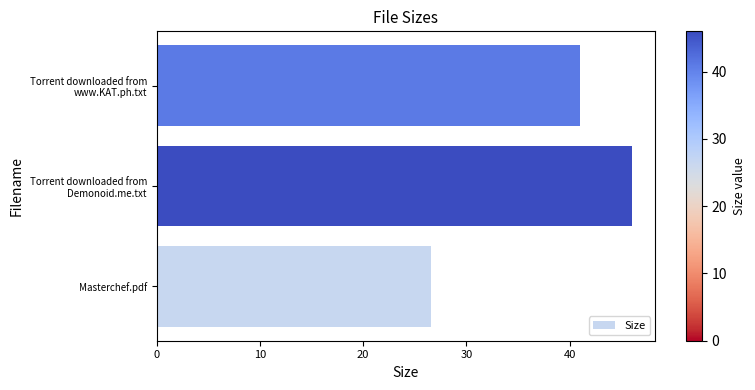

What is the difference between the maximum and minimum values?

19.4